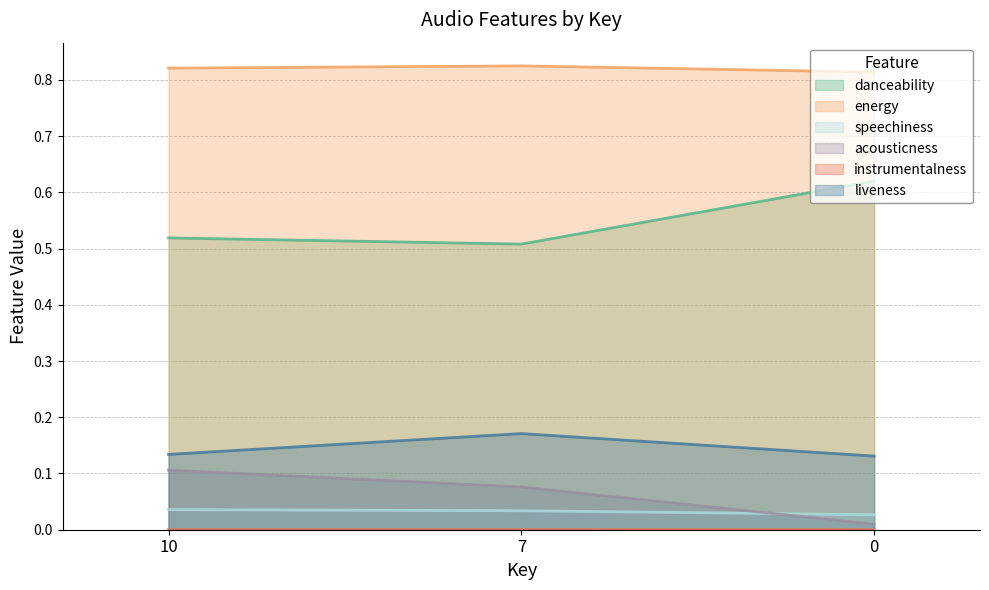

What is the value of the liveness point at the 3rd from the left?

0.1